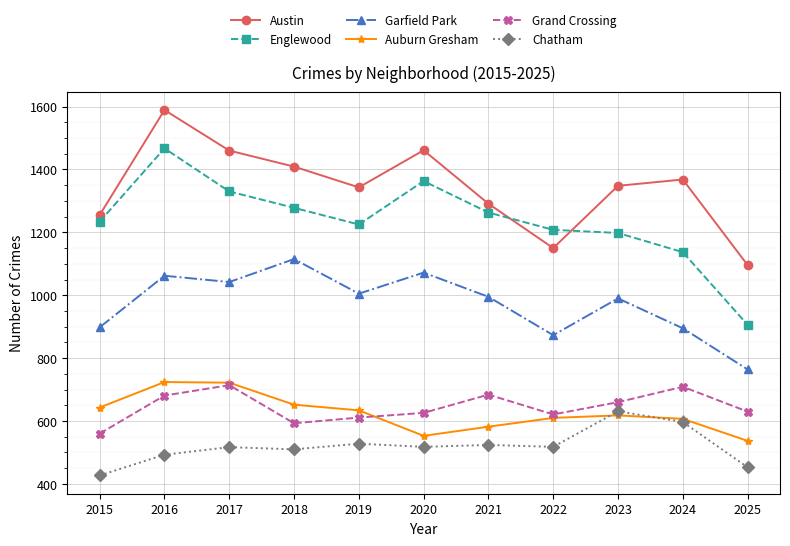

At which category is the sum across all series the highest?

2016